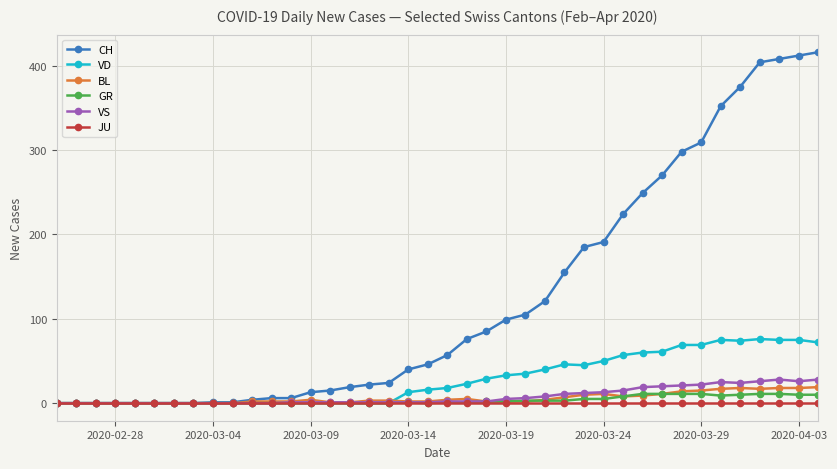

Which series has the widest spread of values?

CH